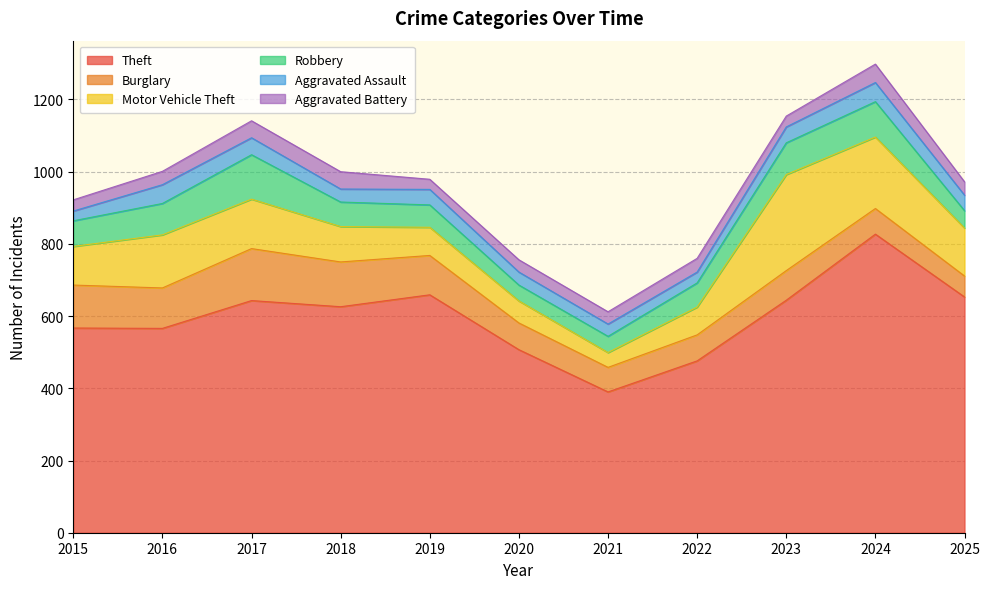

Reading left to right, extract all data points from this chart.

Theft: 567	566	643	626	659	507	390	476	644	827	653
Burglary: 119	112	144	124	109	74	68	72	82	71	58
Motor Vehicle Theft: 107	147	137	98	78	61	41	77	266	198	133
Robbery: 71	87	123	68	62	44	45	67	88	98	48
Aggravated Assault: 27	52	47	36	43	36	34	30	44	53	43
Aggravated Battery: 31	37	47	48	28	34	34	38	30	51	37